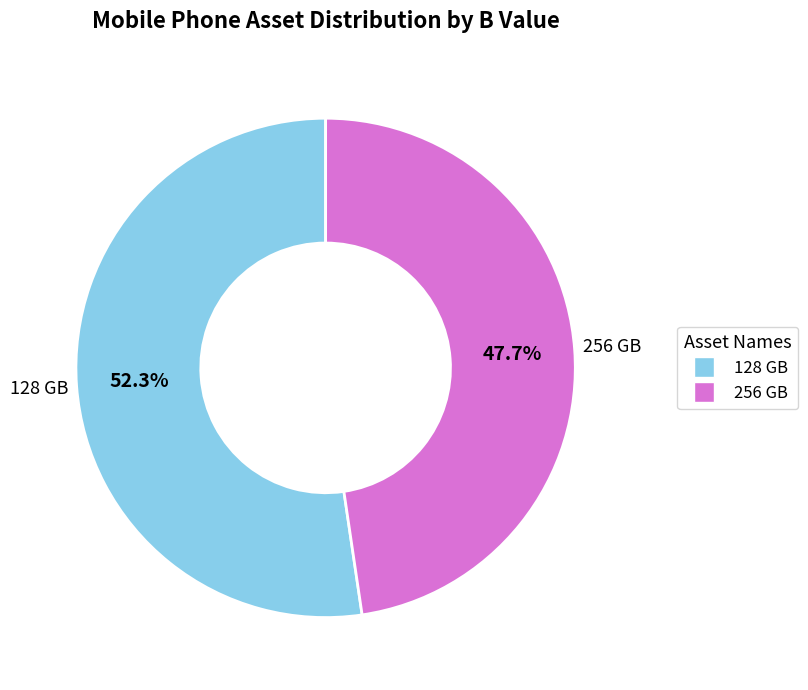

True or false: 256 GB accounts for 48% of the total.

True